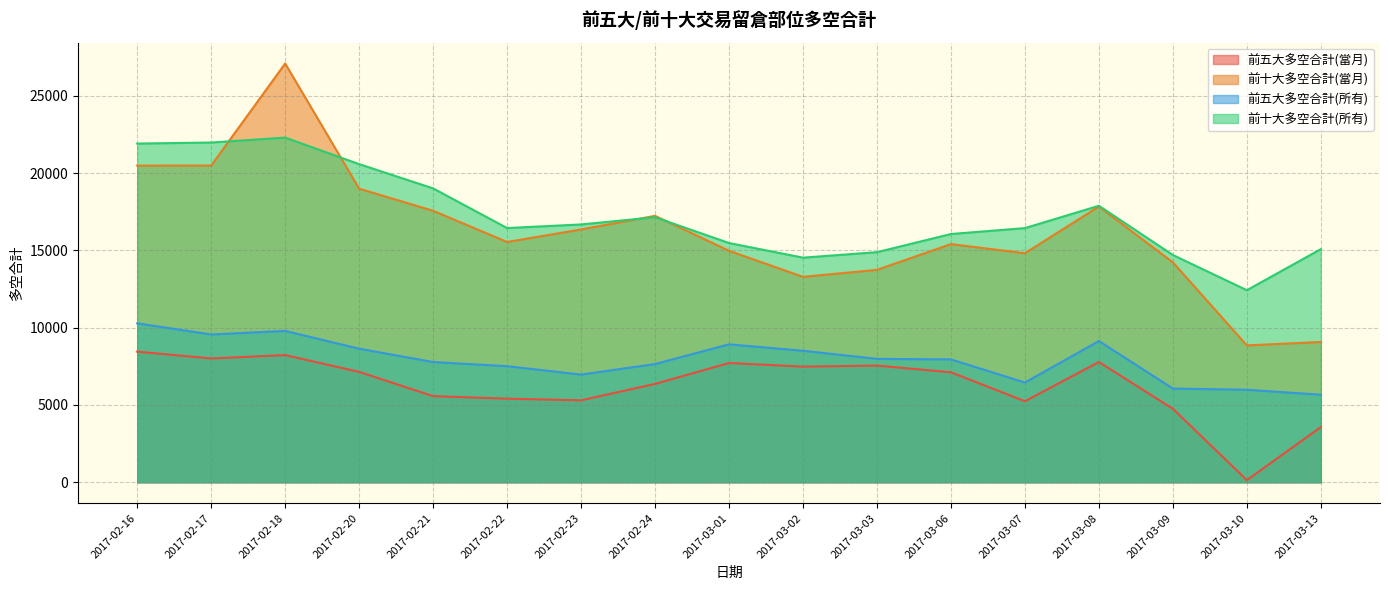

At which category is the sum across all series the highest?

2017-02-18